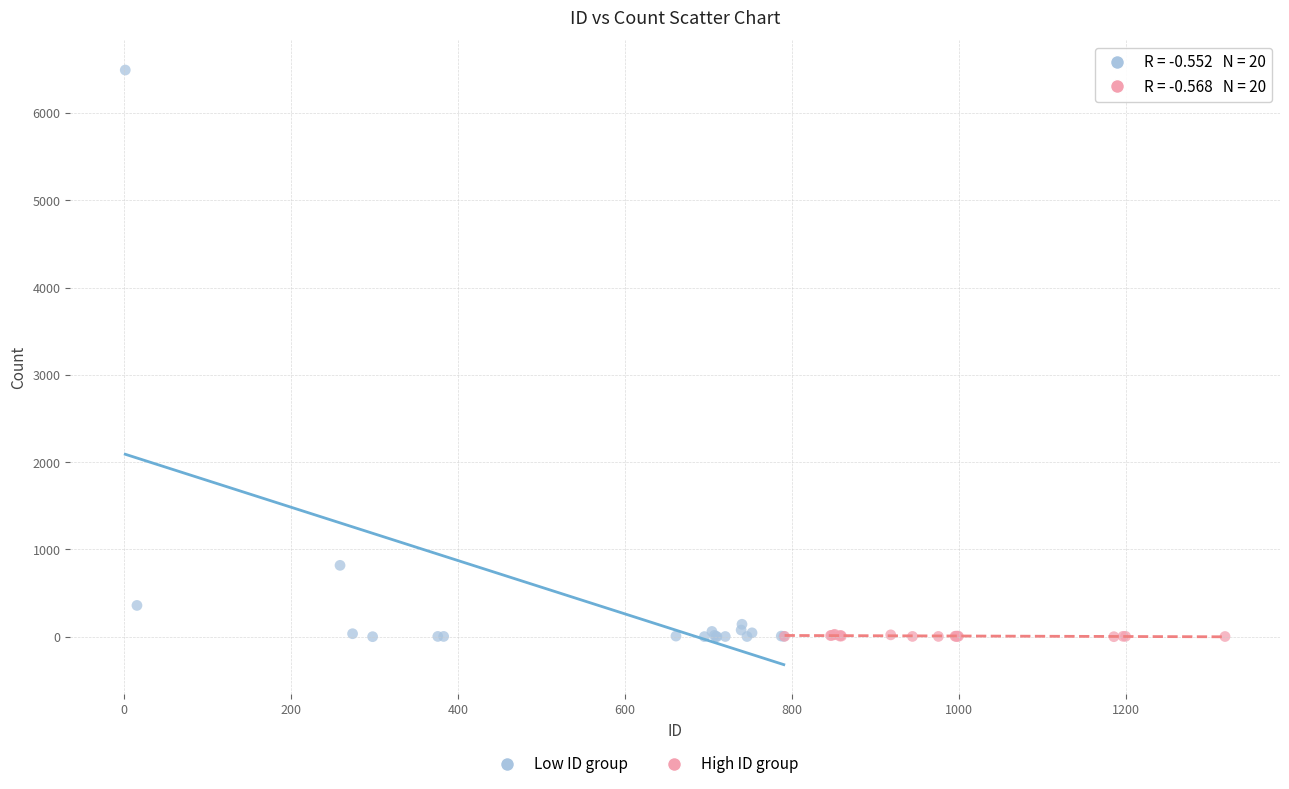

Which series has the widest spread of Y values?

Low ID group